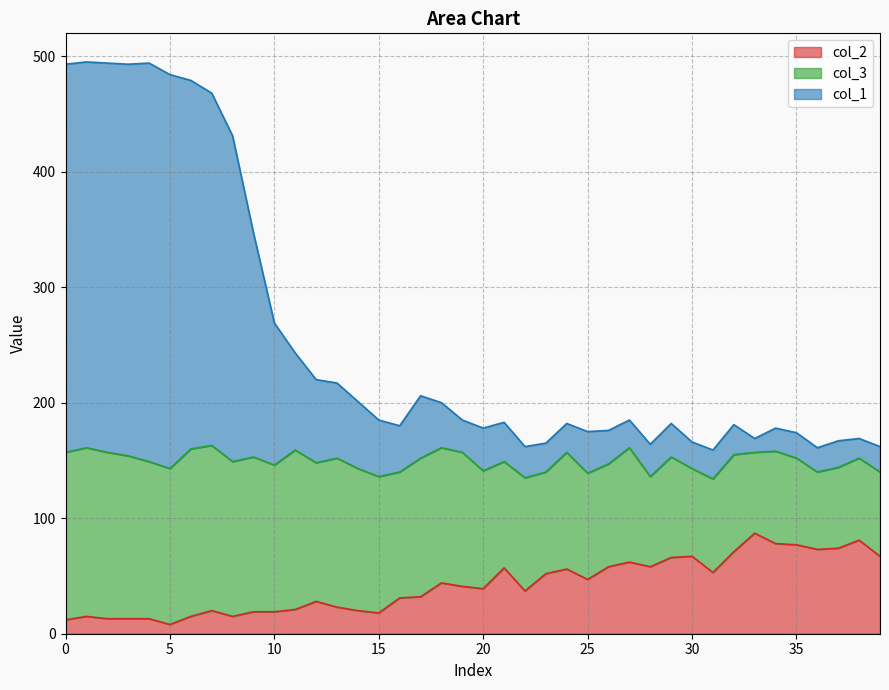

Between 6 and 13, which series saw the biggest shift?

col_1